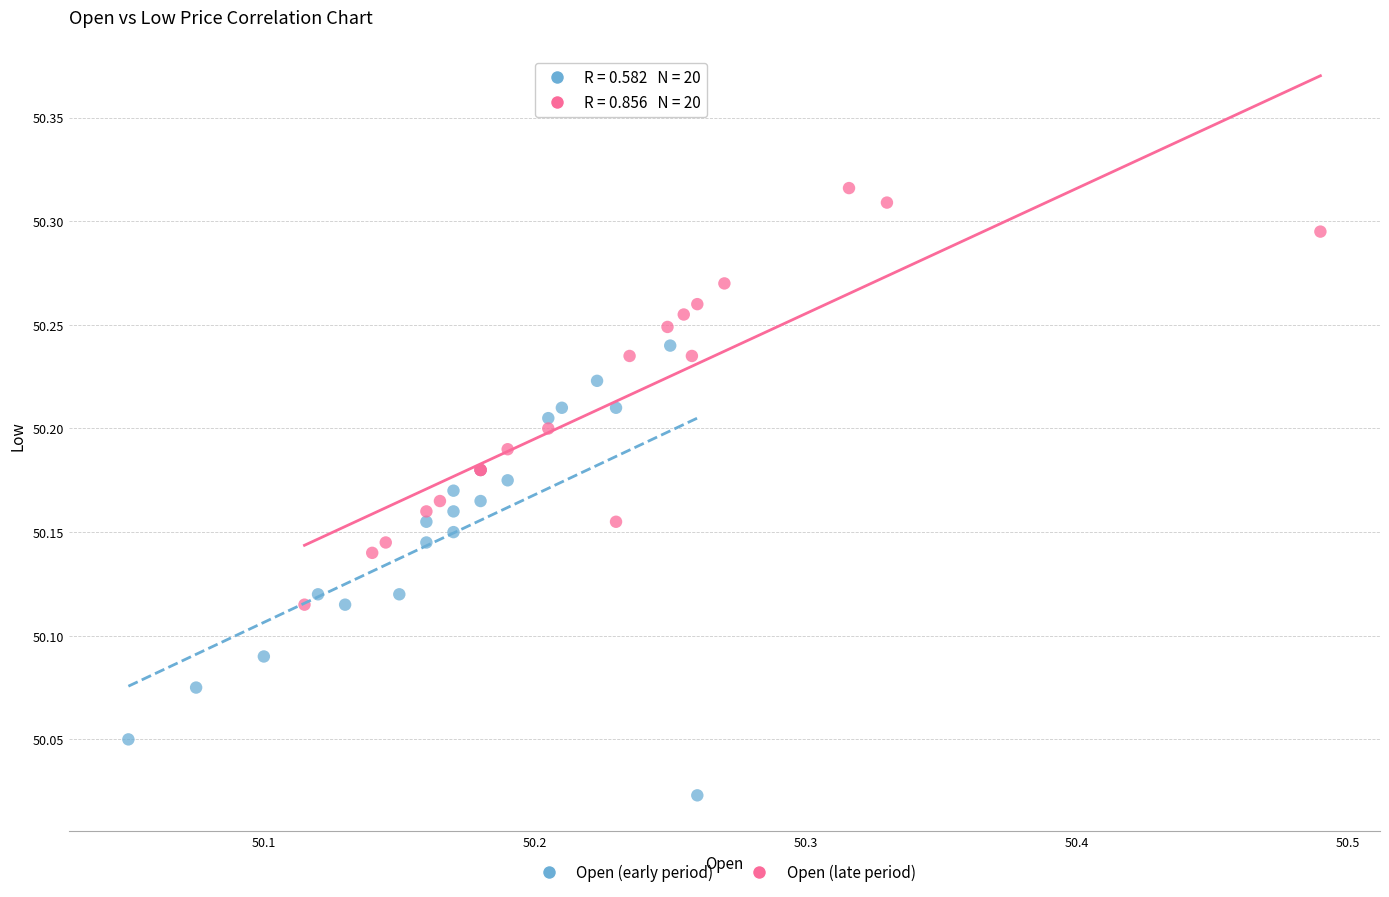

Which series has the largest Y range (max minus min)?

Open (early period)